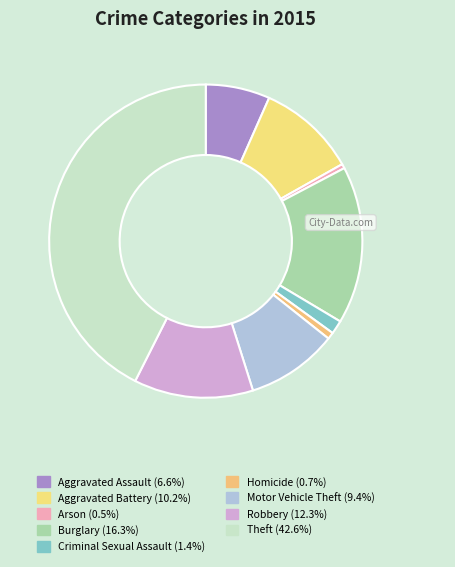

What is the ratio of the value at Homicide to the value at Motor Vehicle Theft?

0.1